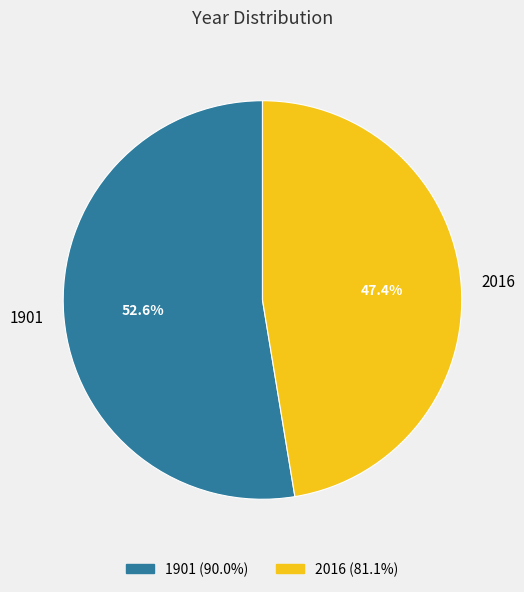

Which slice is the largest?

1901